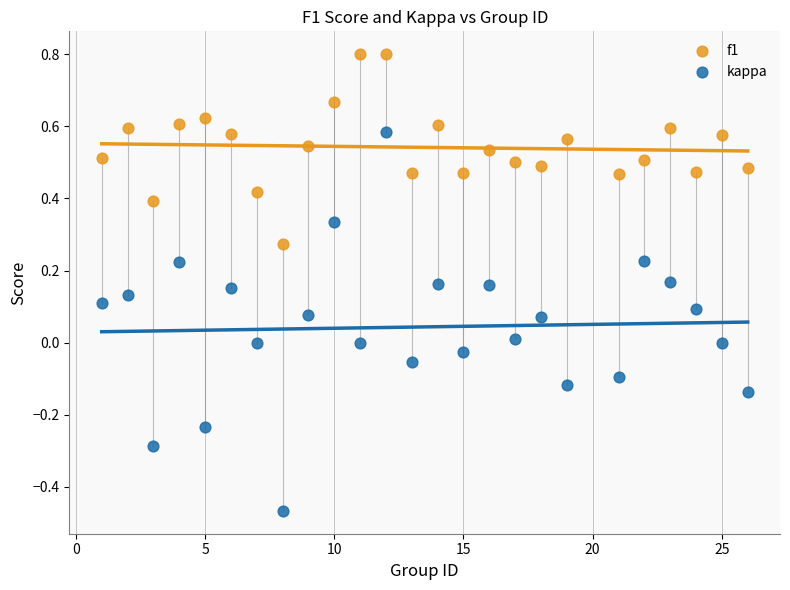

Across all data points, what is the range of Y values (max minus min)?

1.3